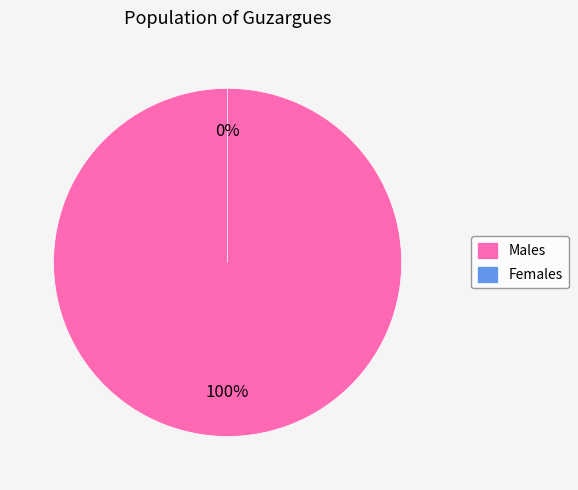

To the nearest percent, what is the difference between the 1 and 0 slice percentages?

100%